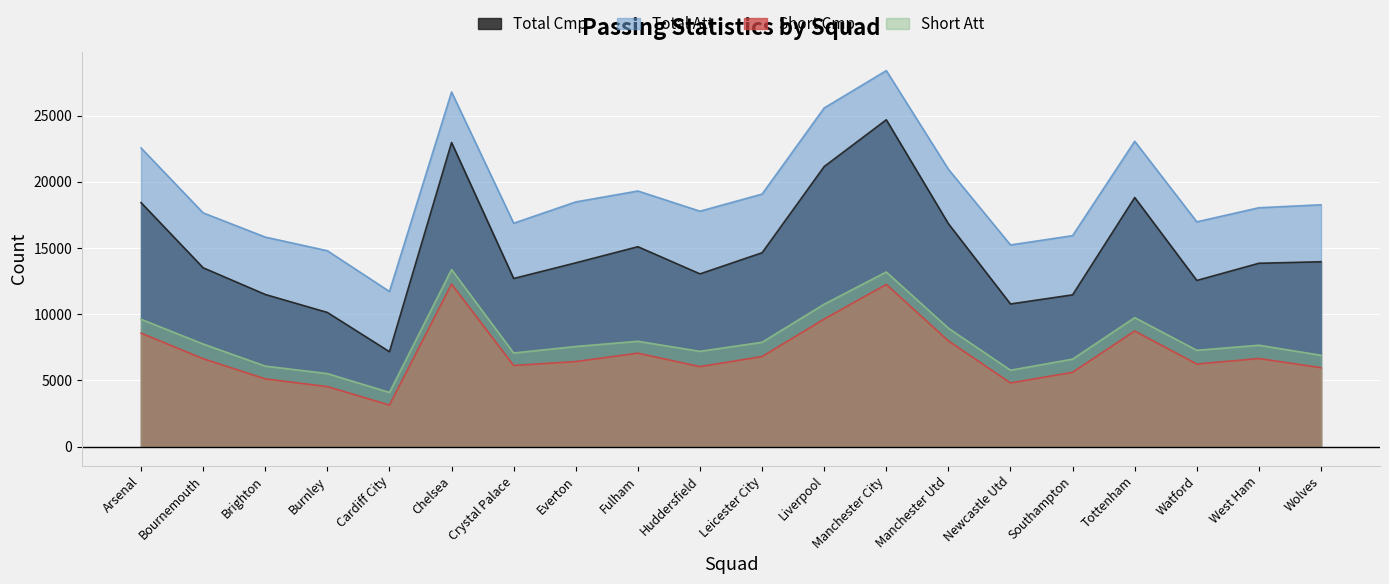

What is the difference between the maximum and second lowest values in the Total Att series?

13596